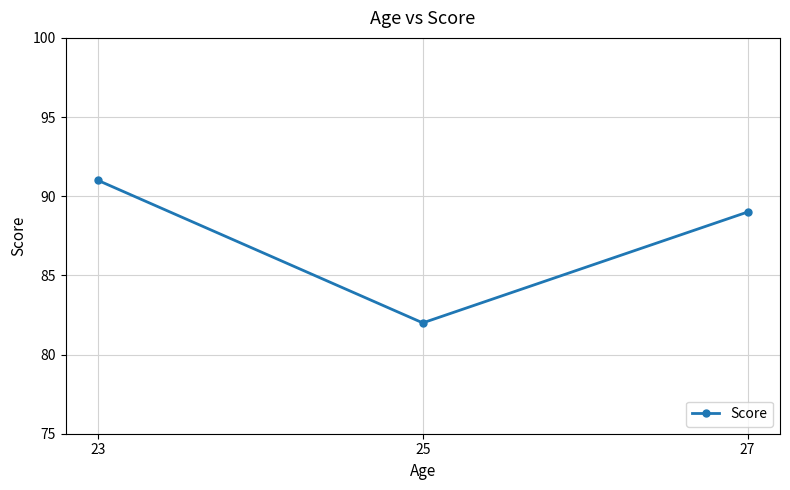

What is the average value?

87